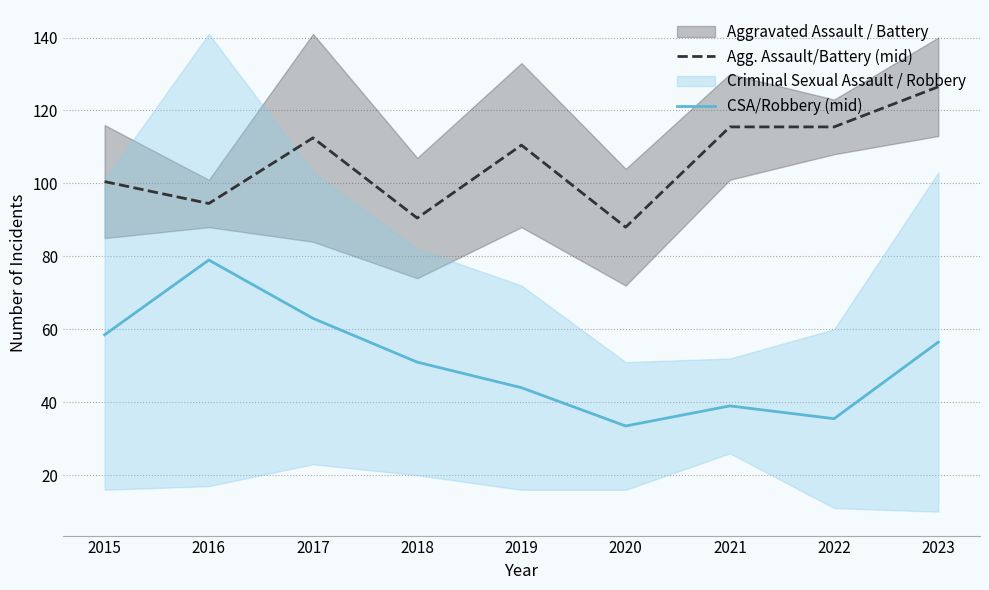

List the series in order of their overall mean, highest first.

Agg. Assault/Battery (mid), CSA/Robbery (mid)